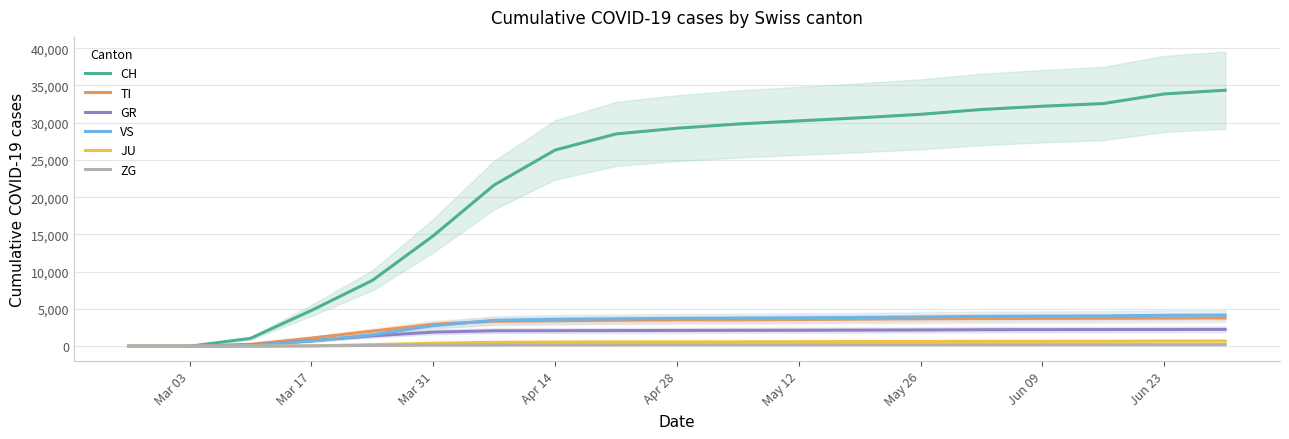

What is the value of the GR point at the 9th from the left?

2104